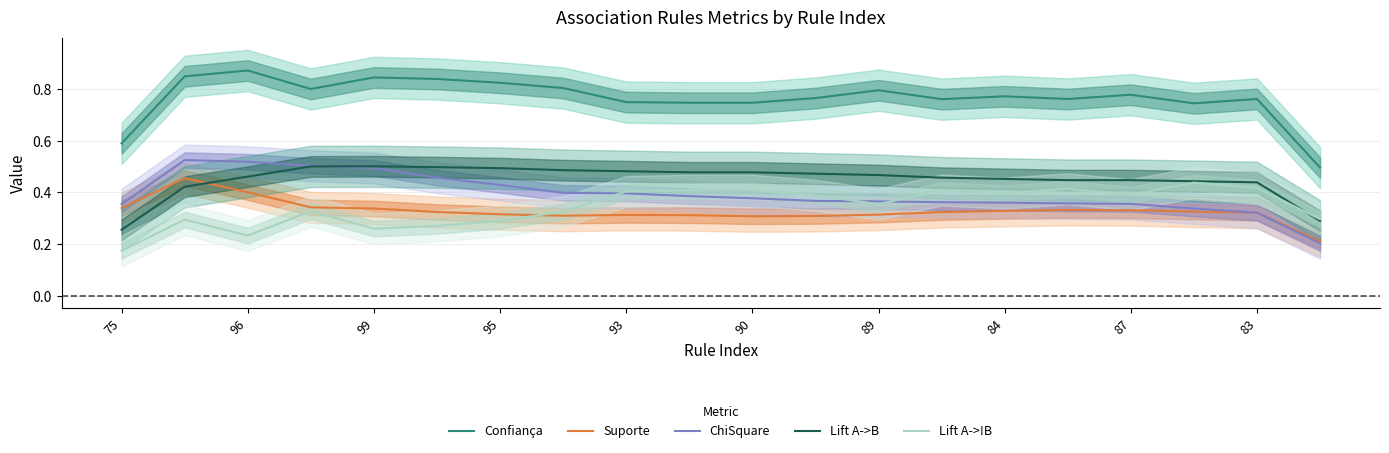

True or false: Suporte has a value of 0.6 at 87.

False